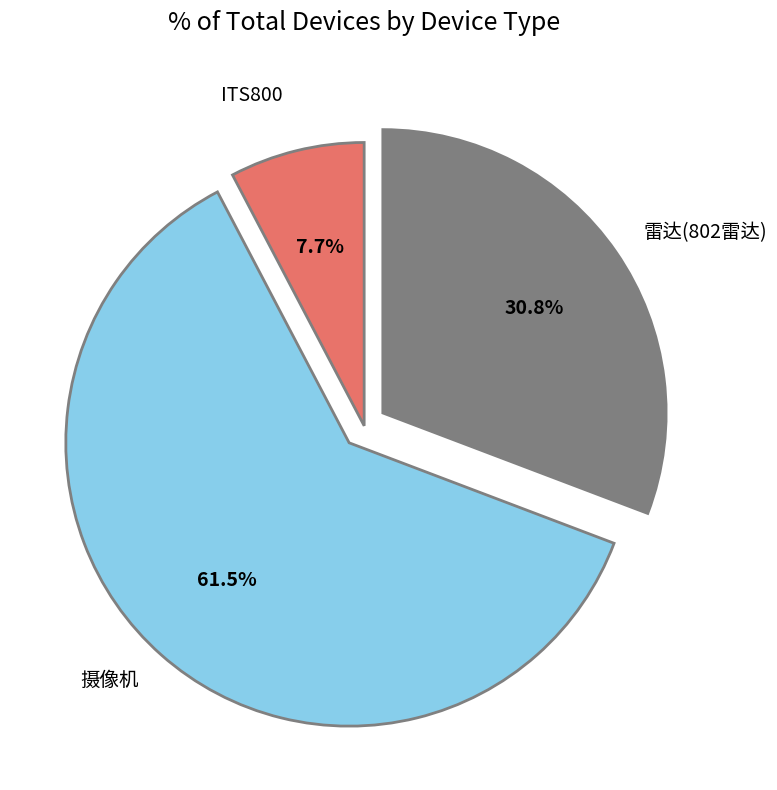

Does 摄像机 represent more than half of the total?

Yes